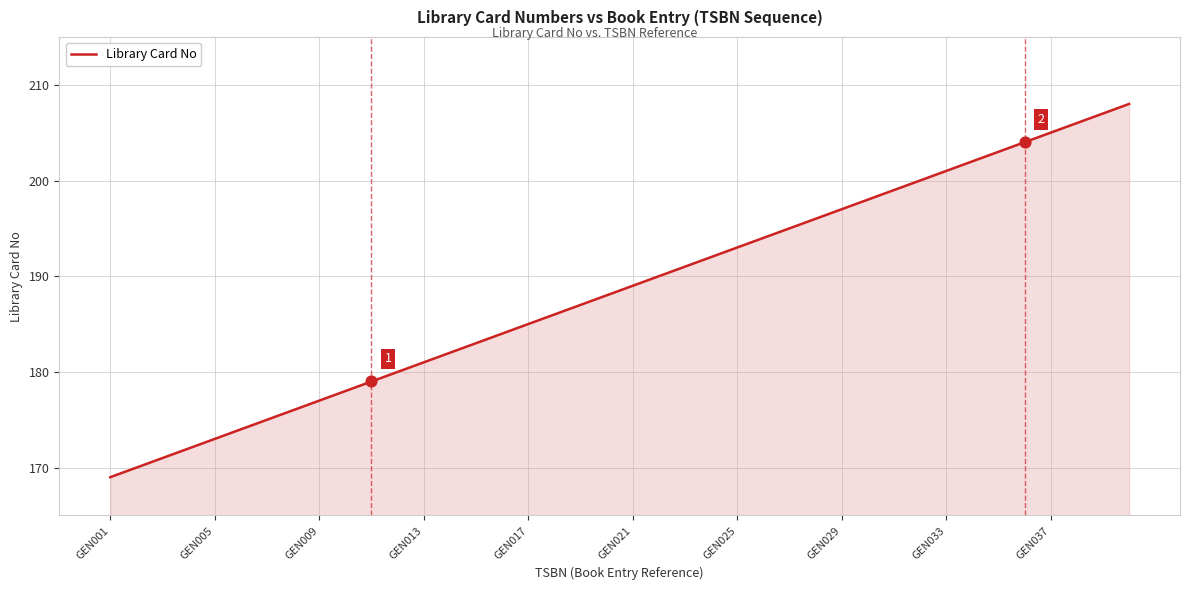

What is the greatest value displayed?

208